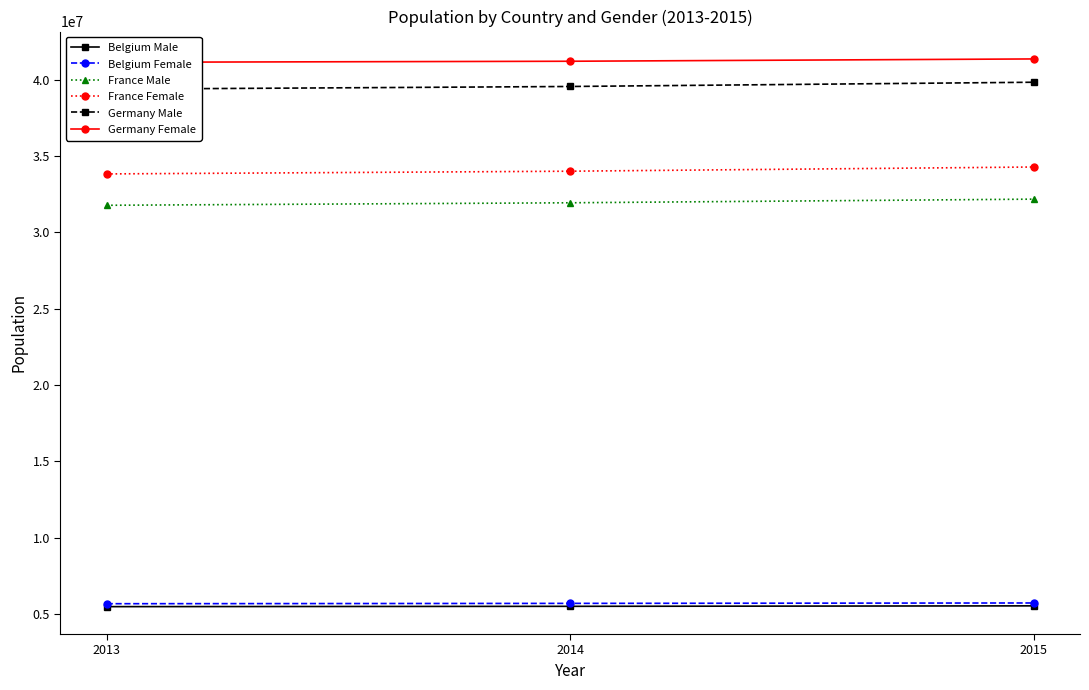

Count the number of categories in the chart.

3